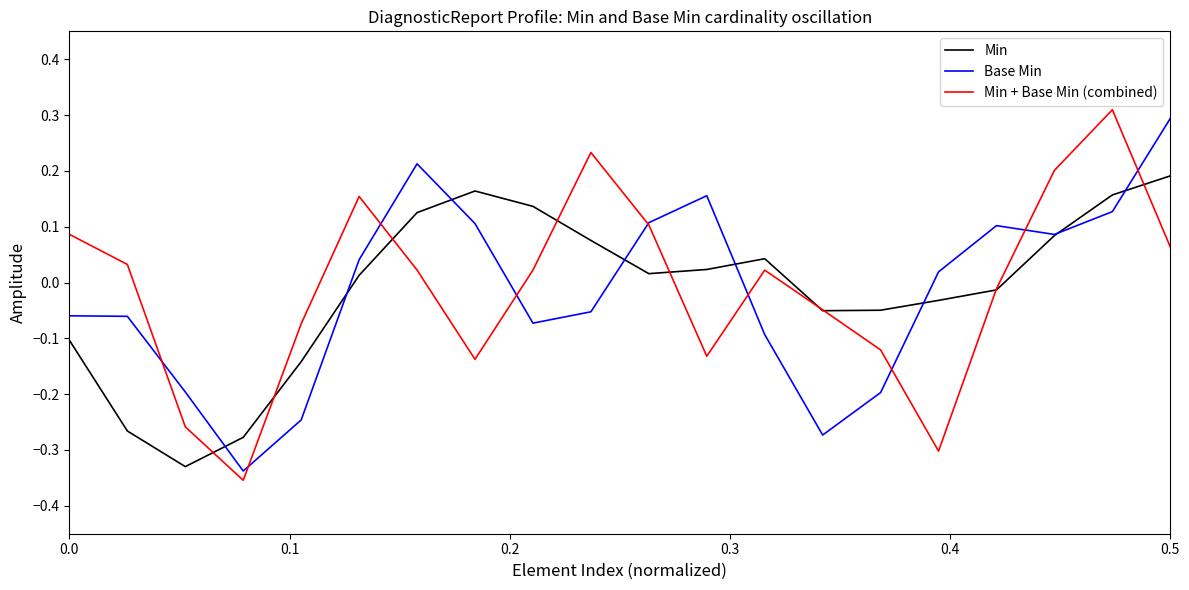

Which series has the largest total across all categories?

Min + Base Min (combined)